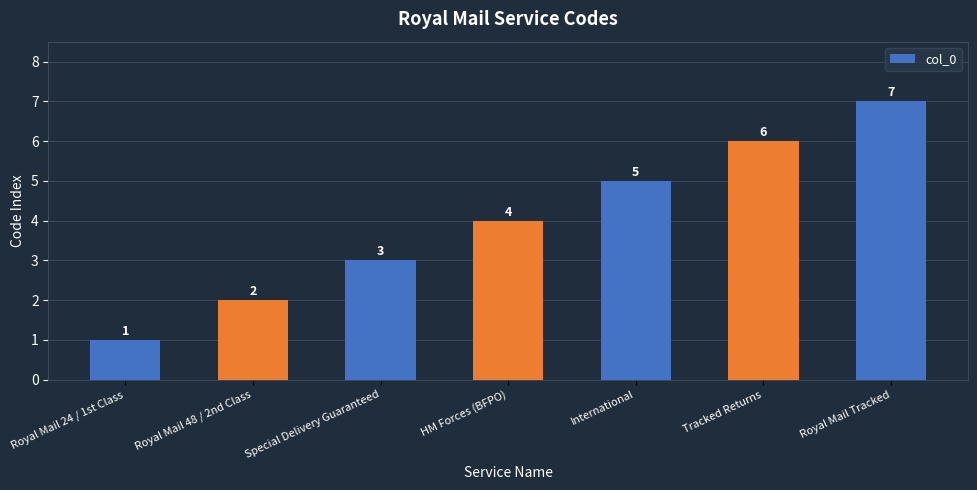

How many distinct data groups are displayed?

1